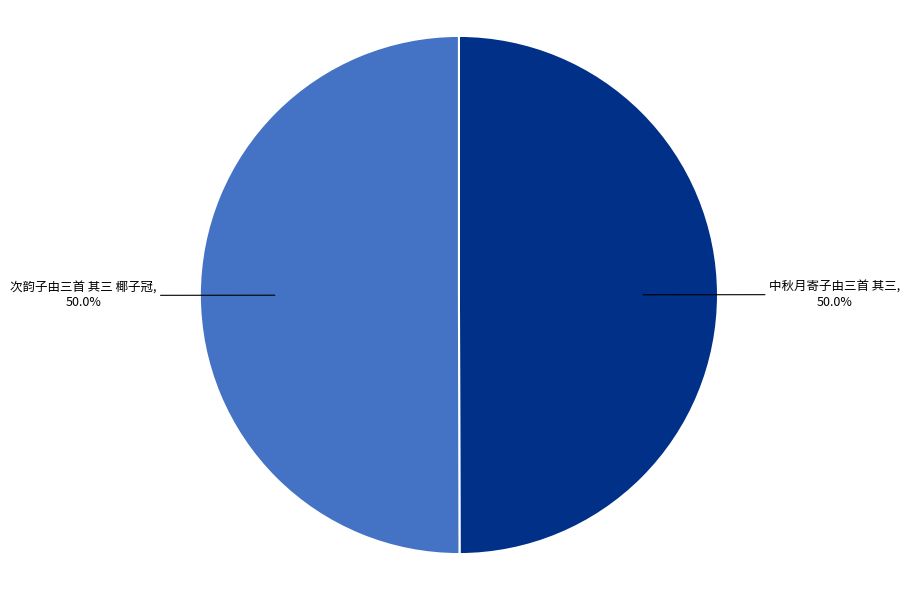

Is it true that 次韵子由三首 其三 椰子冠 is 50% of the pie?

True